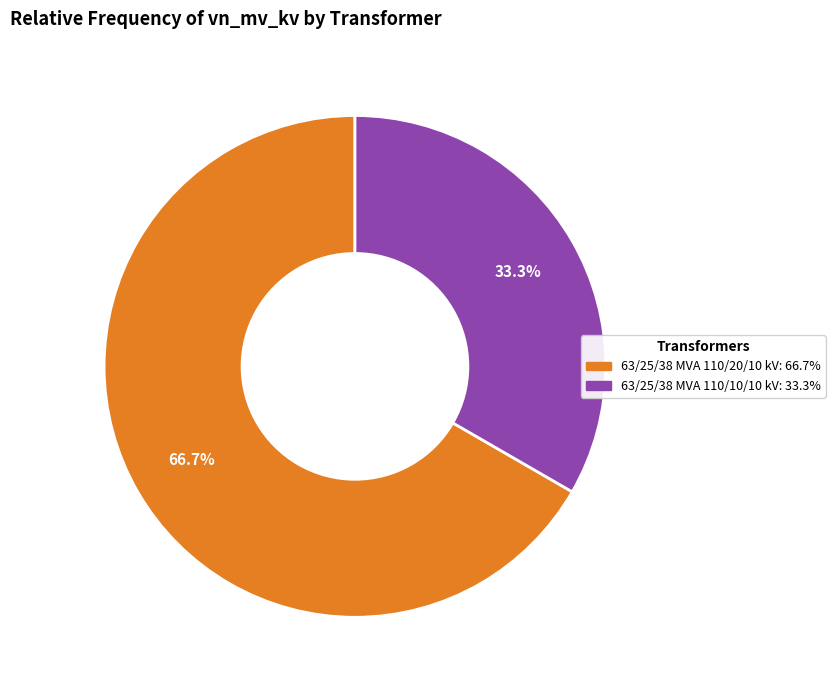

The 63/25/38 MVA 110/20/10 kV slice represents 61% of the pie. True or false?

False